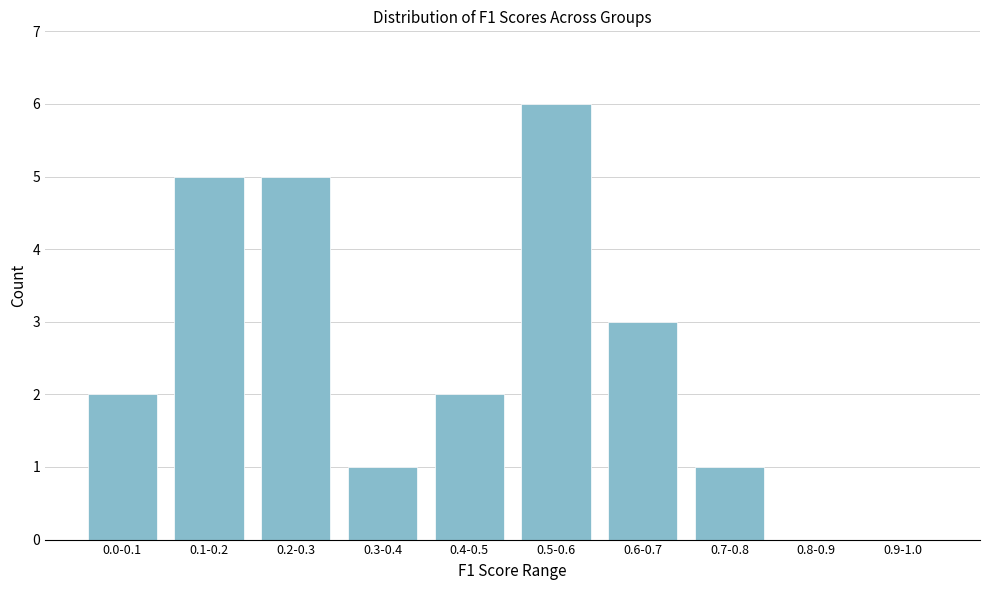

Reading left to right, extract all data points from this chart.

0.0-0.1=2	0.1-0.2=5	0.2-0.3=5	0.3-0.4=1	0.4-0.5=2	0.5-0.6=6	0.6-0.7=3	0.7-0.8=1	0.8-0.9=0	0.9-1.0=0